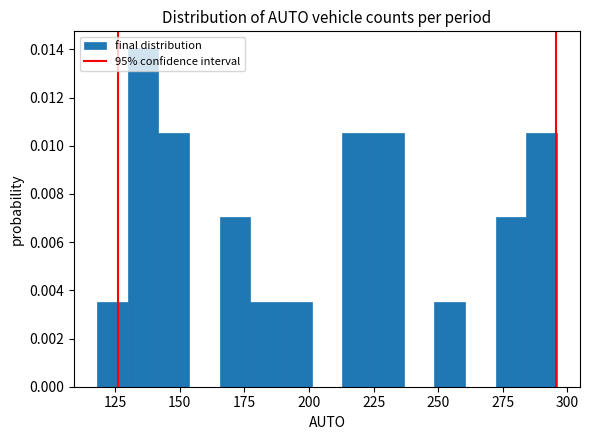

Read against the x-axis, roughly where is the centre of the tallest bar?

135